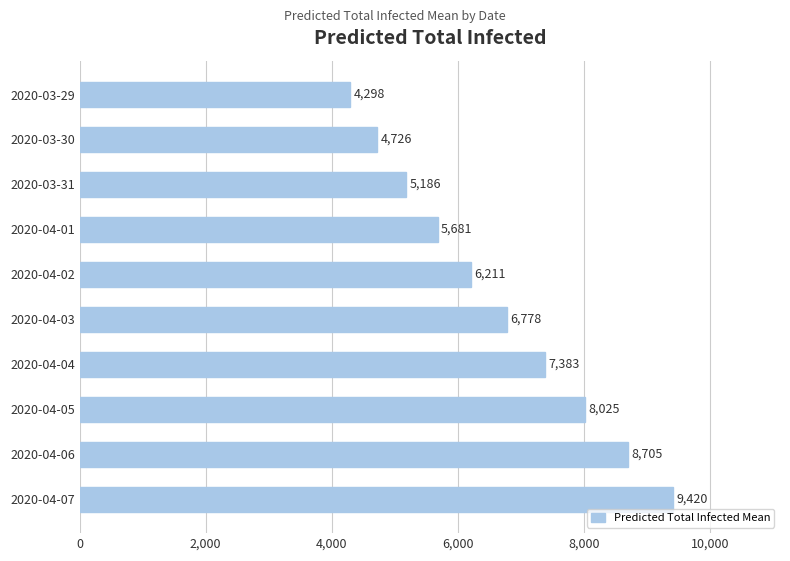

Rank the categories by value from highest to lowest.

2020-04-07, 2020-04-06, 2020-04-05, 2020-04-04, 2020-04-03, 2020-04-02, 2020-04-01, 2020-03-31, 2020-03-30, 2020-03-29